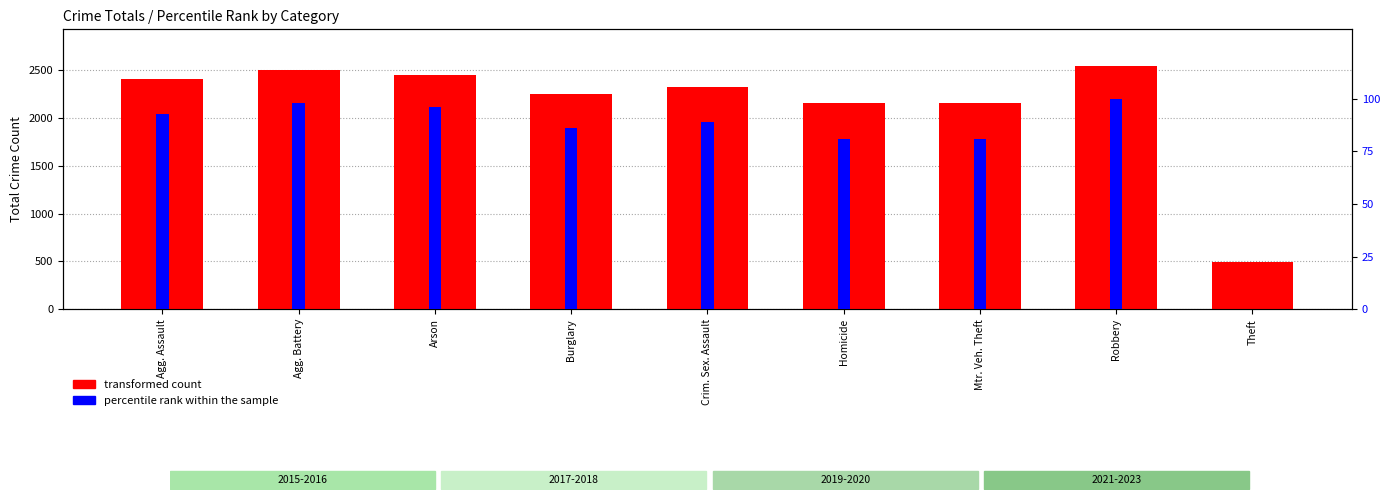

What are all the series names shown in the legend?

transformed count, percentile rank within the sample